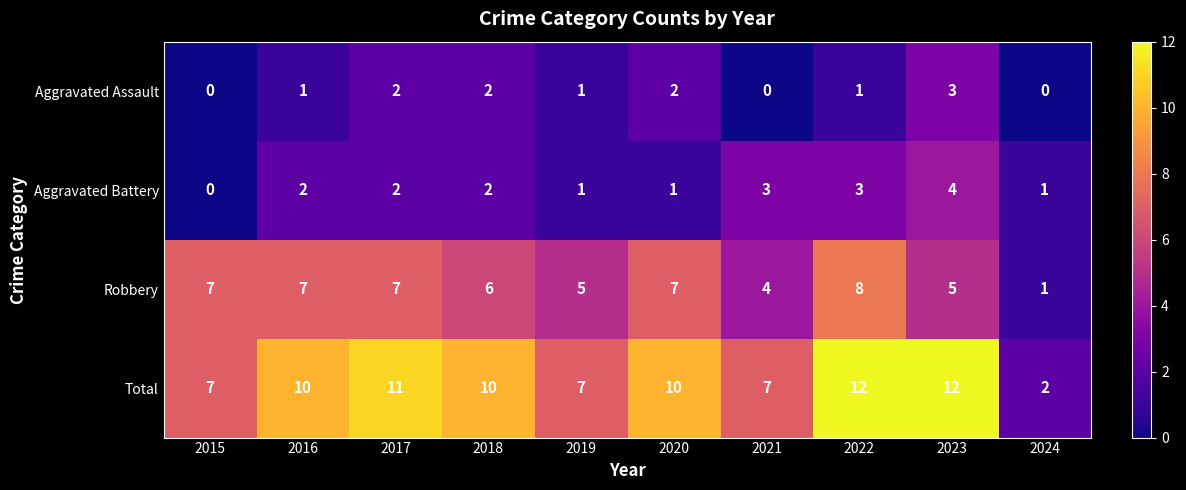

The Total series shows 4 at 2018. True or false?

False